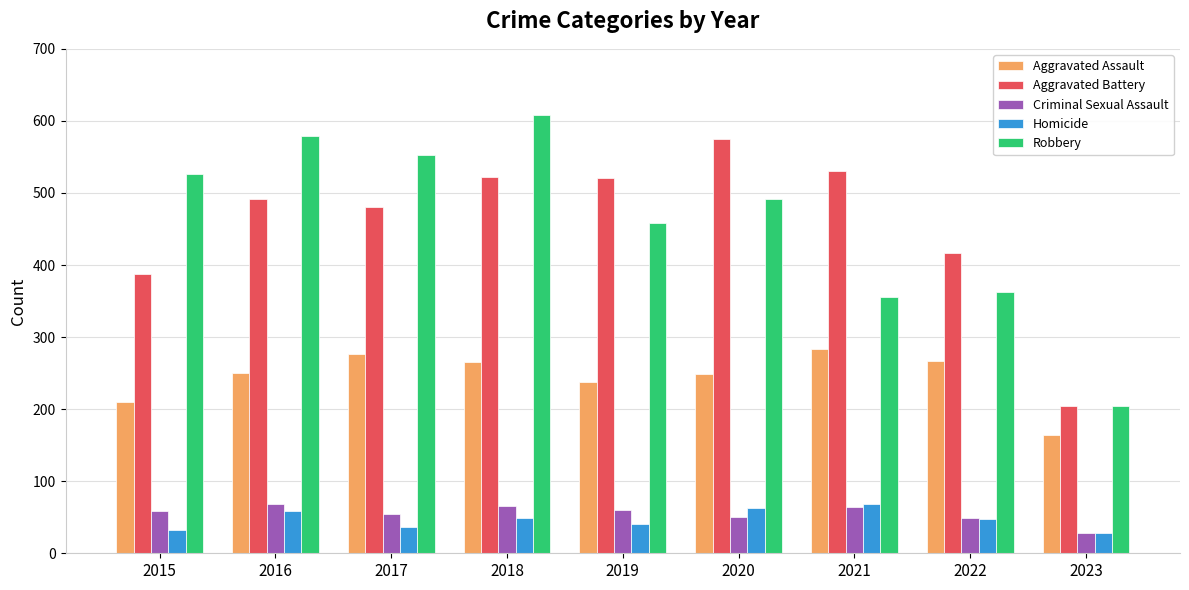

What is the highest value of the Robbery series?

608